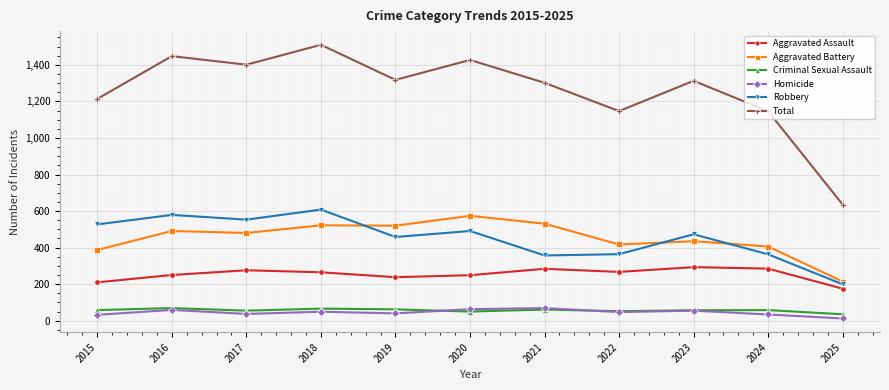

At how many categories does at least one series exceed 317?

11